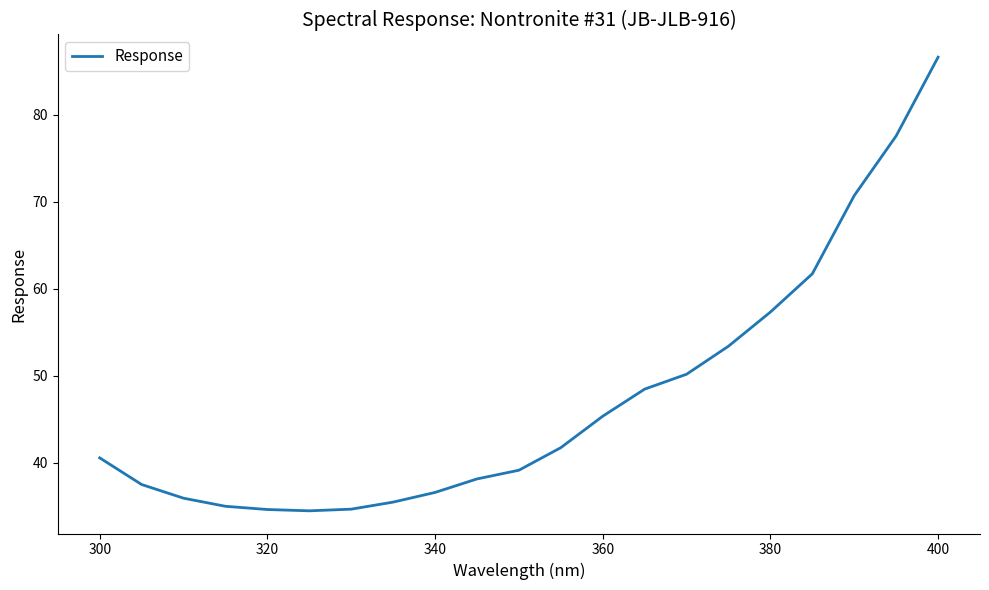

What is the greatest value displayed?

86.6